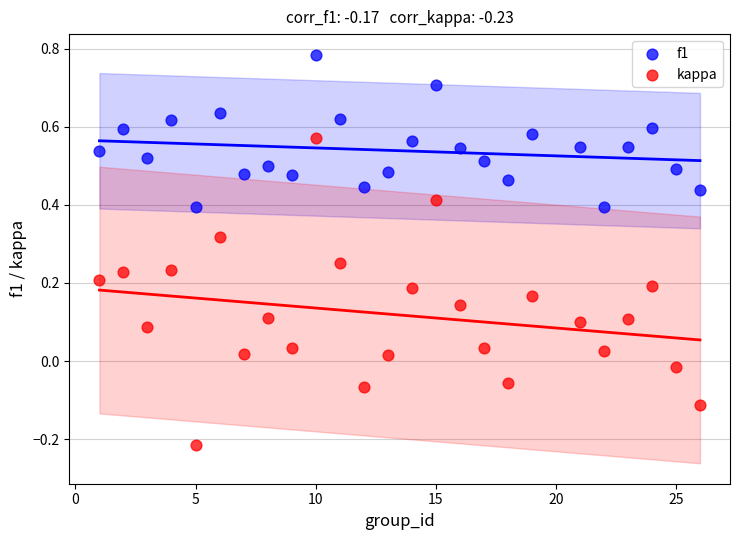

Across all data points, what is the range of Y values (max minus min)?

1.0